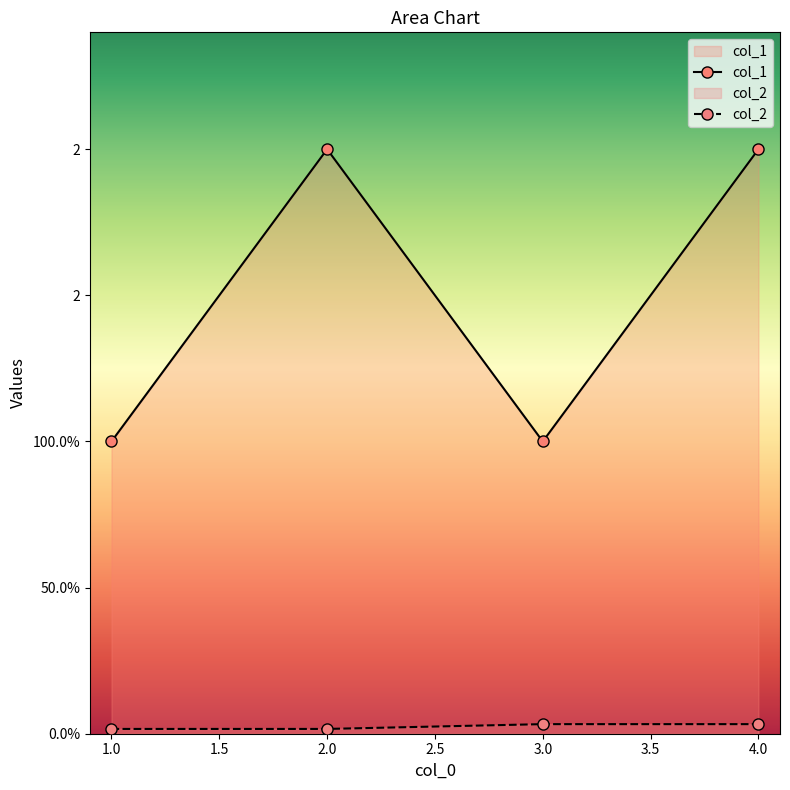

Which series has the largest total across all categories?

col_1